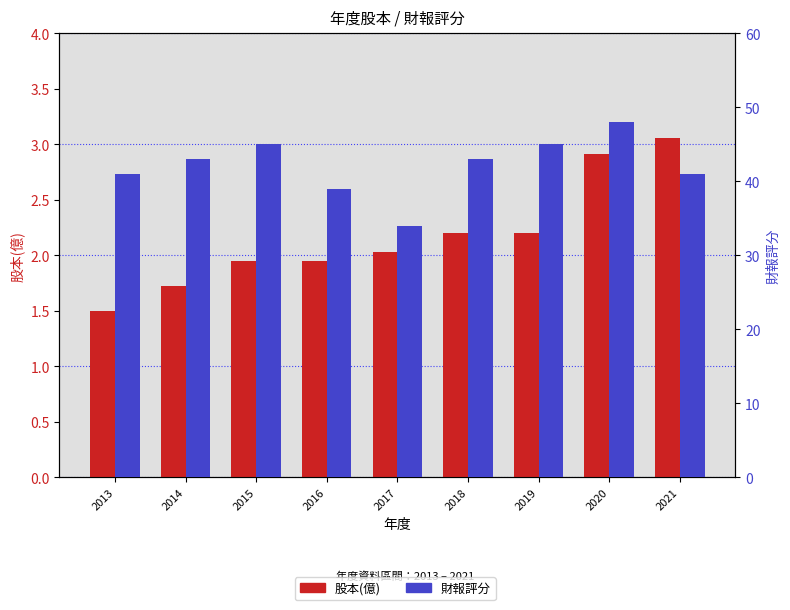

What is the total value across all series at 2017?

36.0